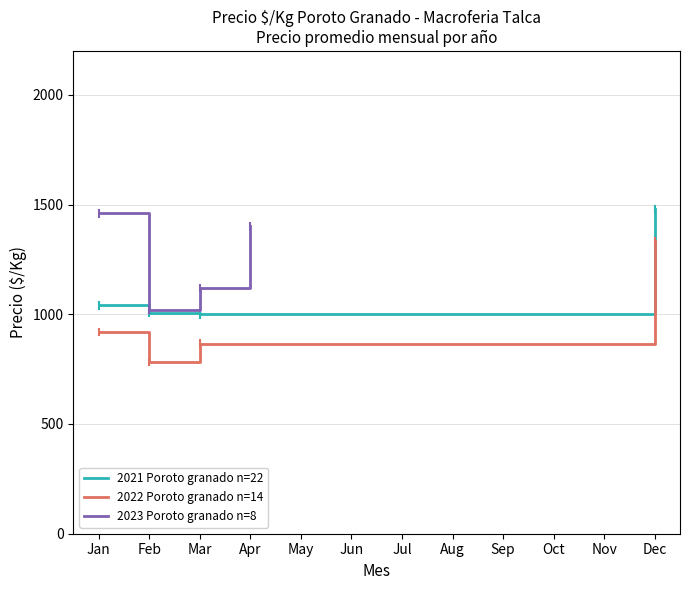

How many data points in 2022 Poroto granado n=14 are above 920?

1